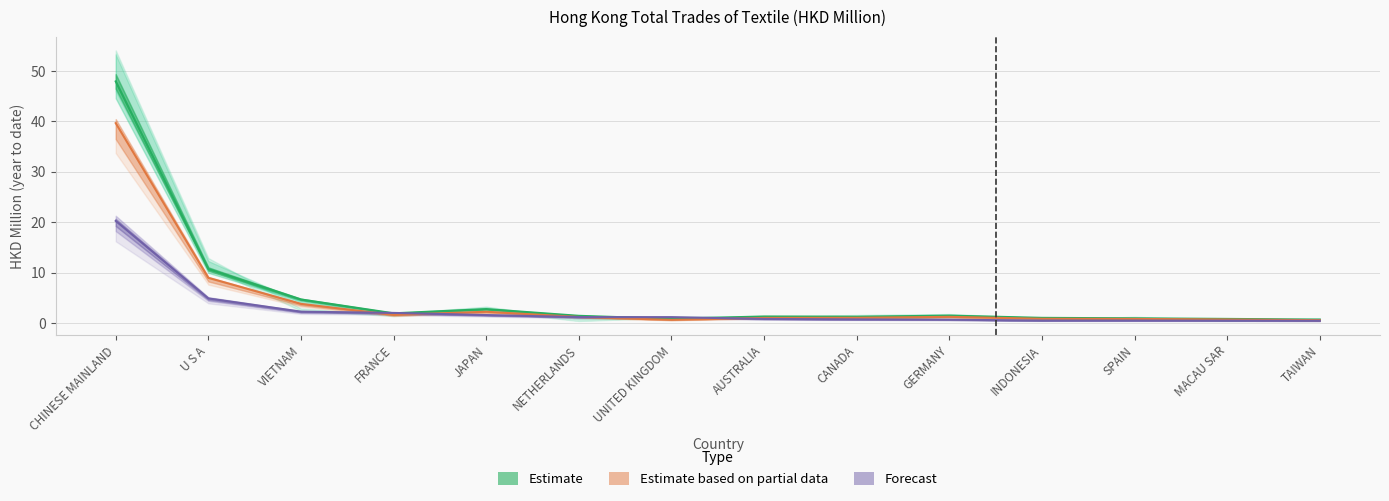

At how many categories does at least one series exceed 40?

1